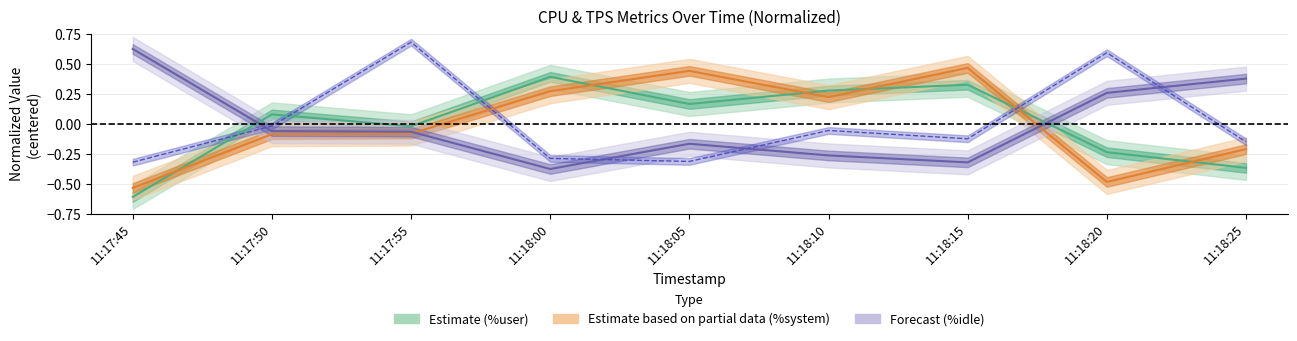

How many interior local peaks does the %system series have?

2